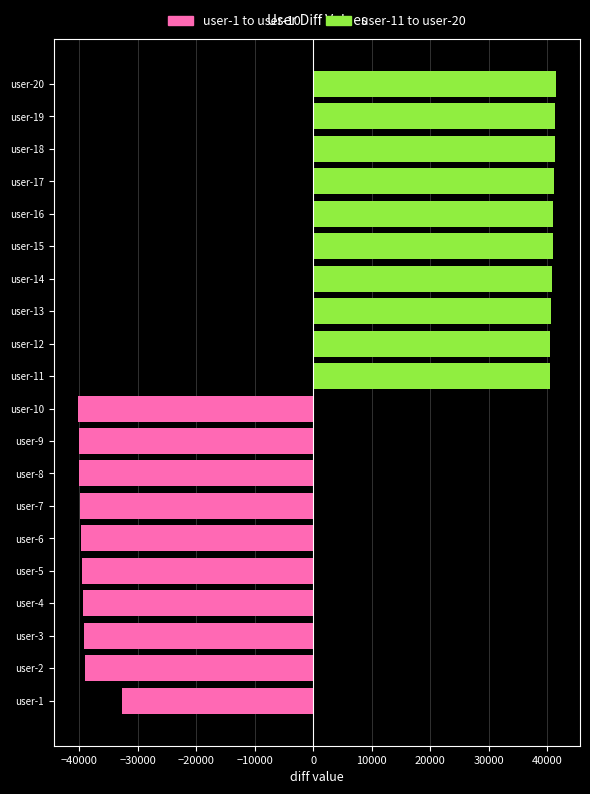

How many categories are shown in the chart?

20